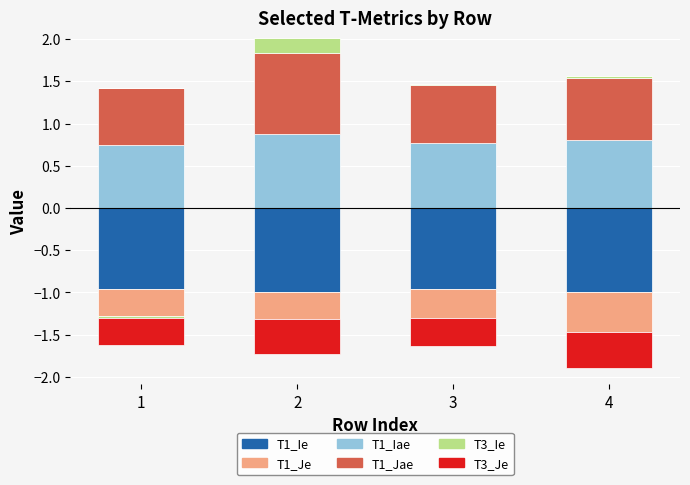

What is the difference between the second highest and minimum values in the T1_Jae series?

0.1